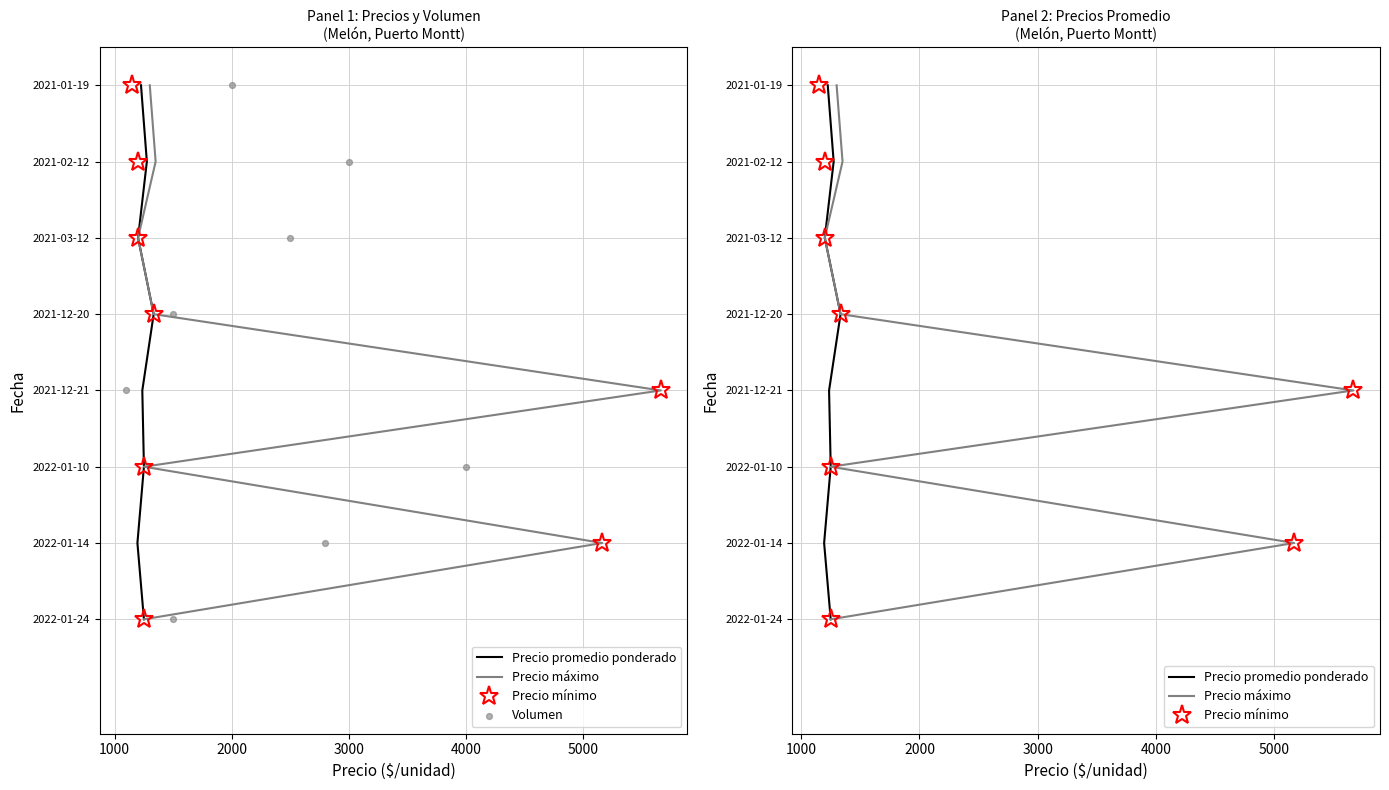

What are all the series names shown in the legend?

Precio promedio ponderado, Precio máximo, Precio mínimo, Volumen